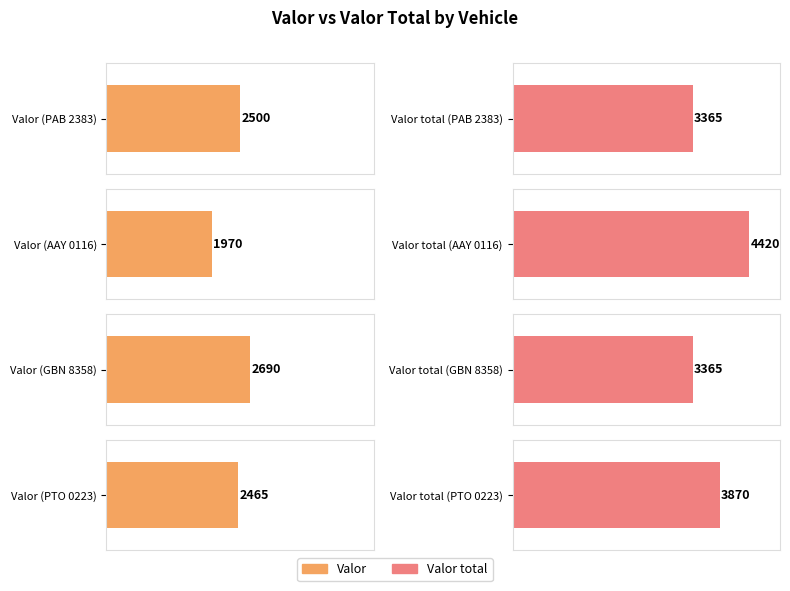

Does the chart contain any negative values?

No